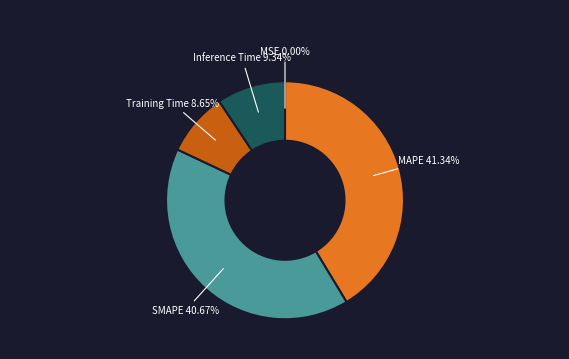

Which slice is the largest?

MAPE